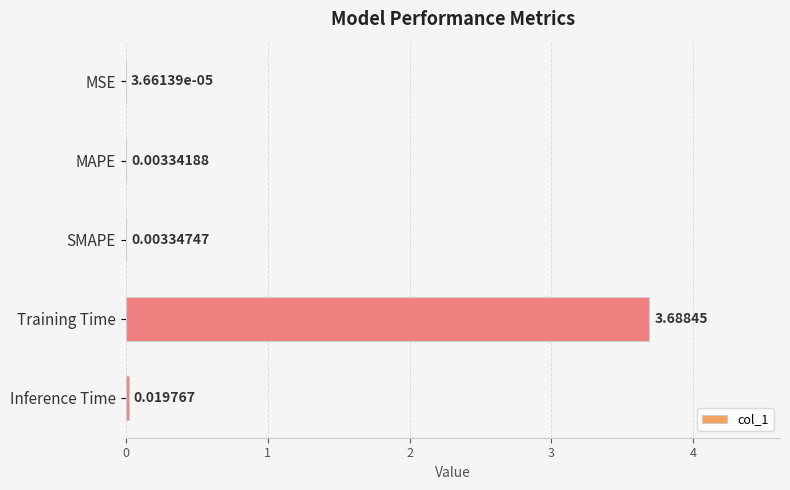

Does the chart contain stacked bars?

No